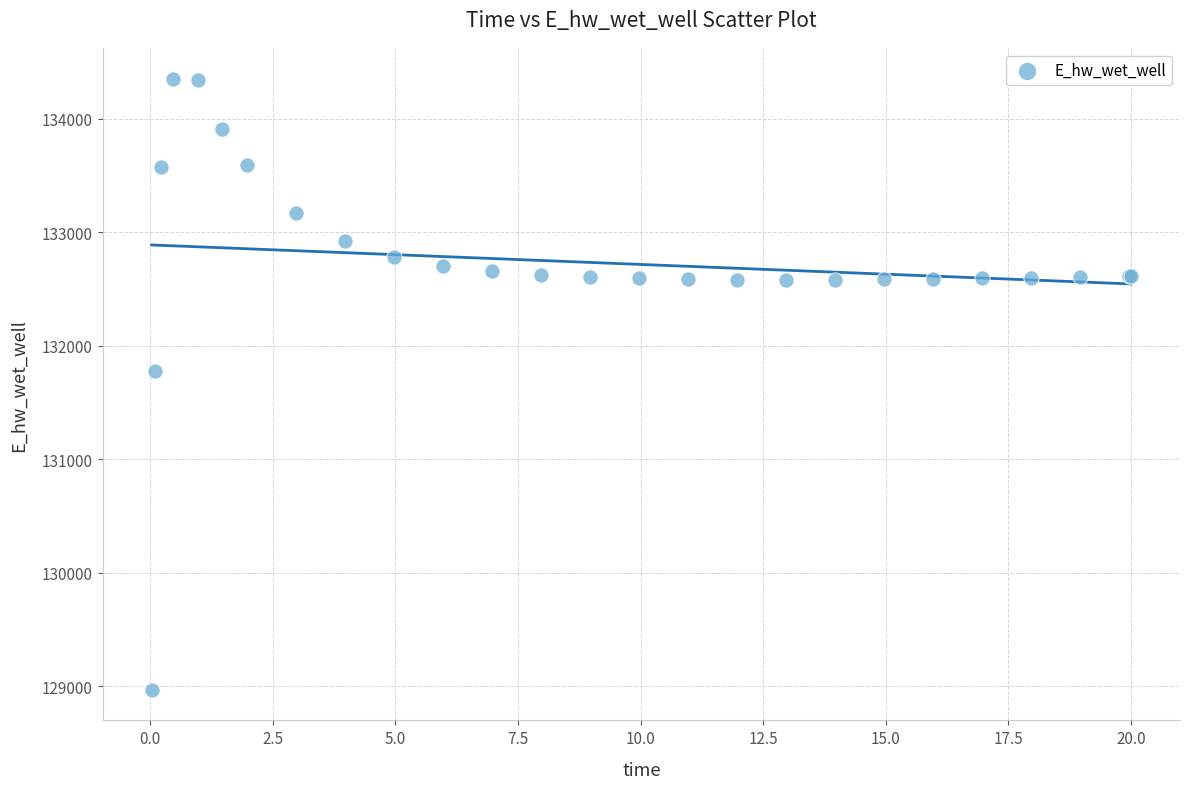

What Y value in the scatter plot is closest to 131658?

131774.9